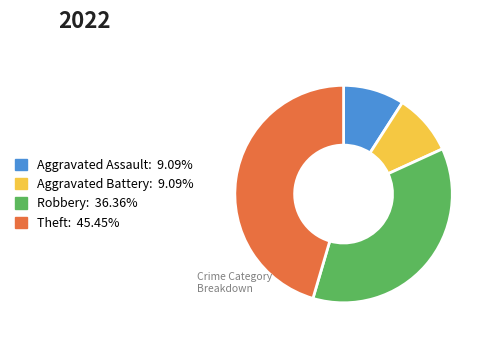

Is it true that Robbery is 36% of the pie?

True